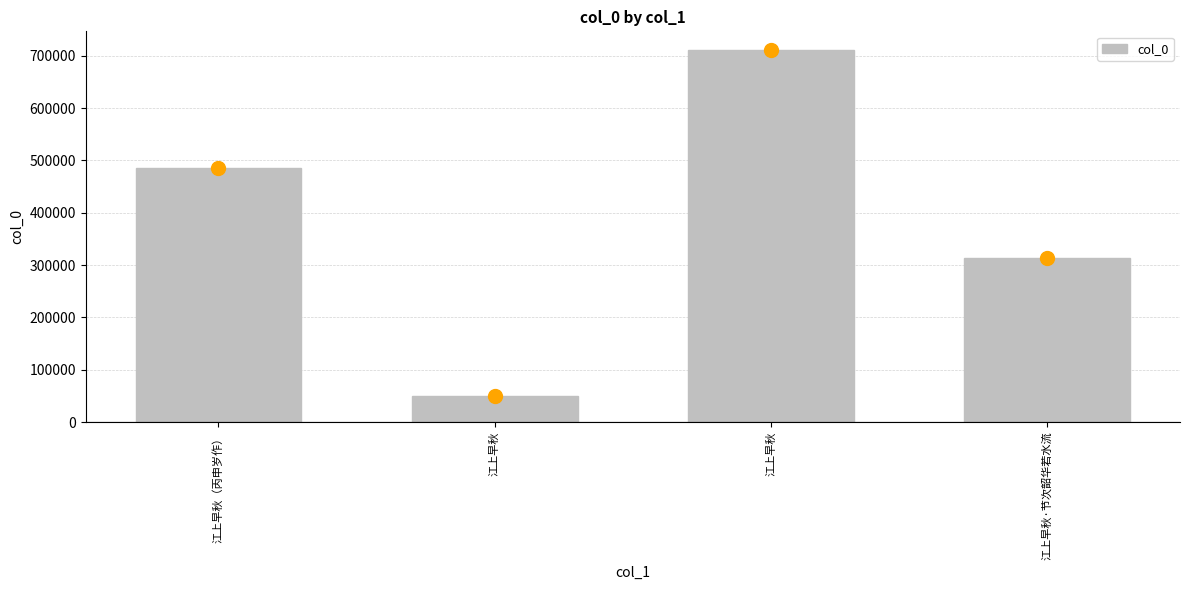

Are the bars grouped side by side (vs. stacked)?

No